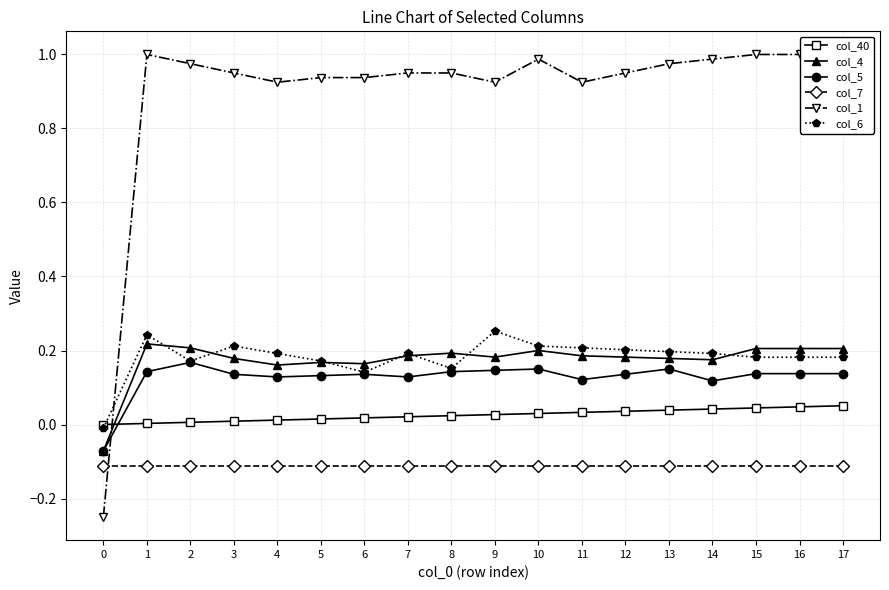

At which label does col_6 reach its peak?

9